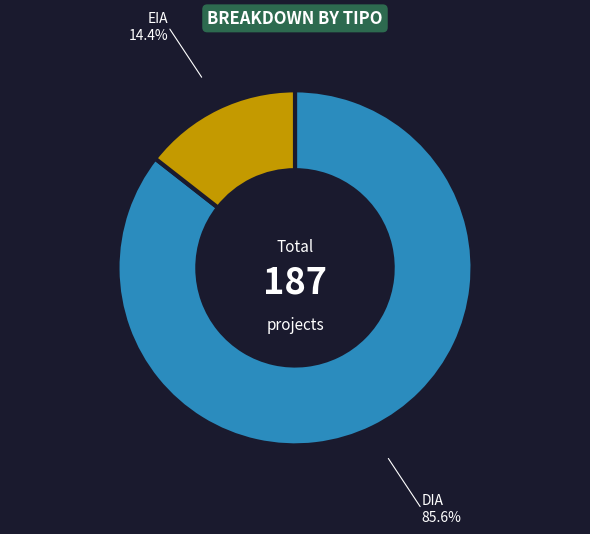

Combined, do EIA and DIA account for over 50%?

Yes